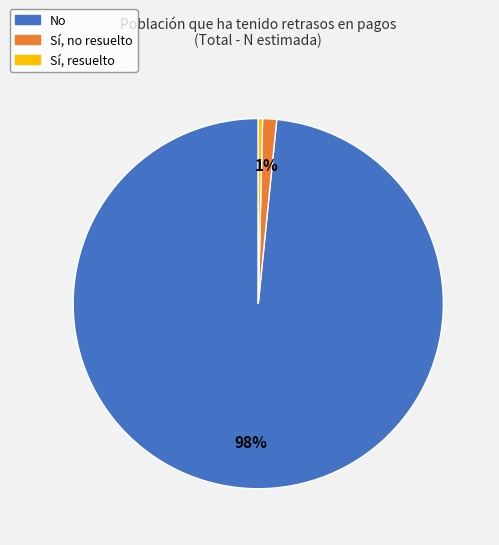

Which slice is the smallest?

Sí, resuelto